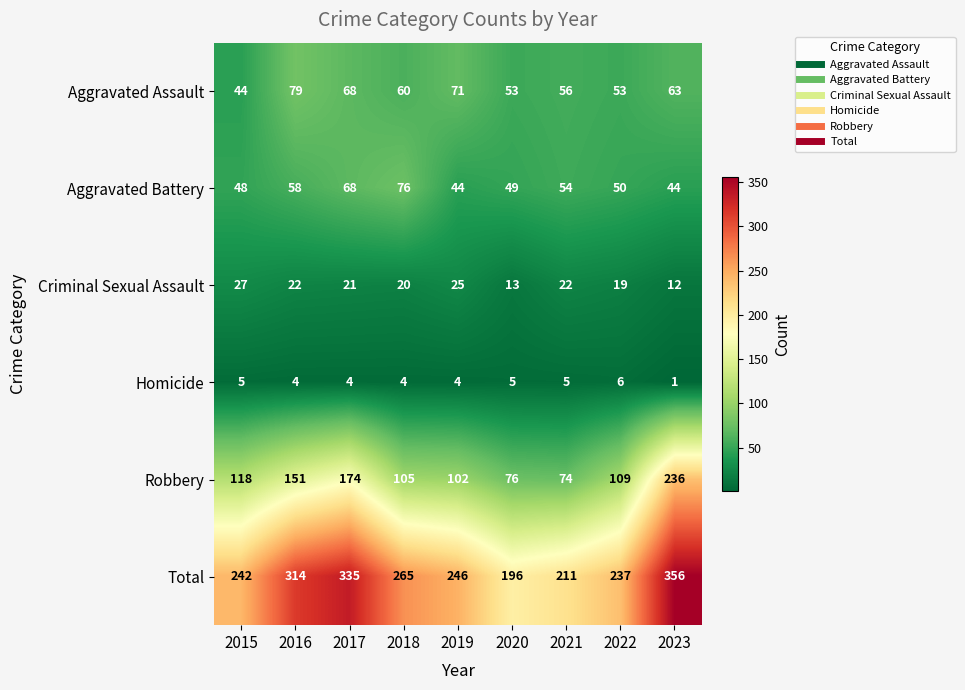

Is it true that Aggravated Assault equals 42 at 2016?

False